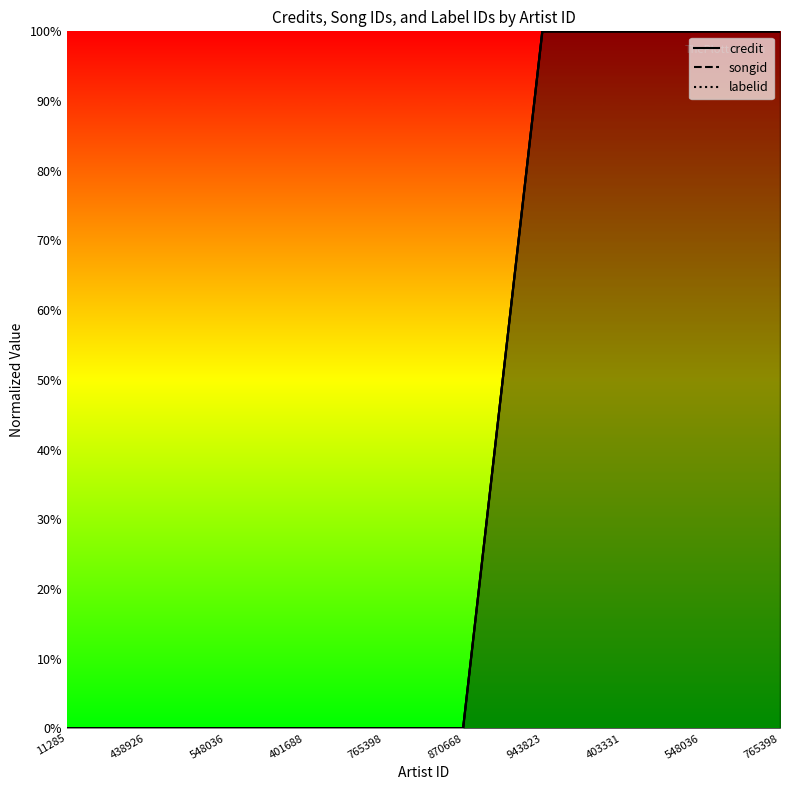

What is the value of the songid point at the 8th from the left?

1